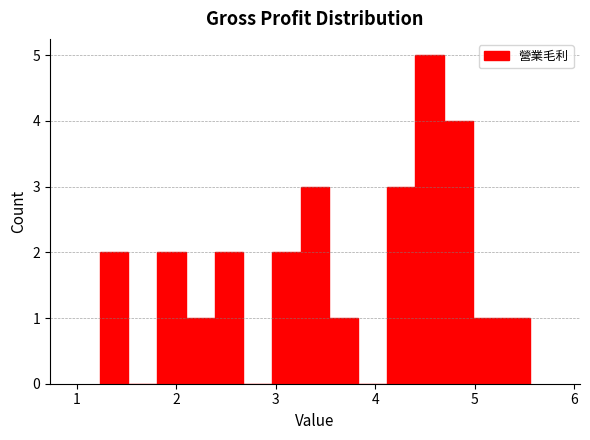

Around what value on the x-axis is the tallest bar? Give the approximate position of its centre, as read against the axis.

4.5